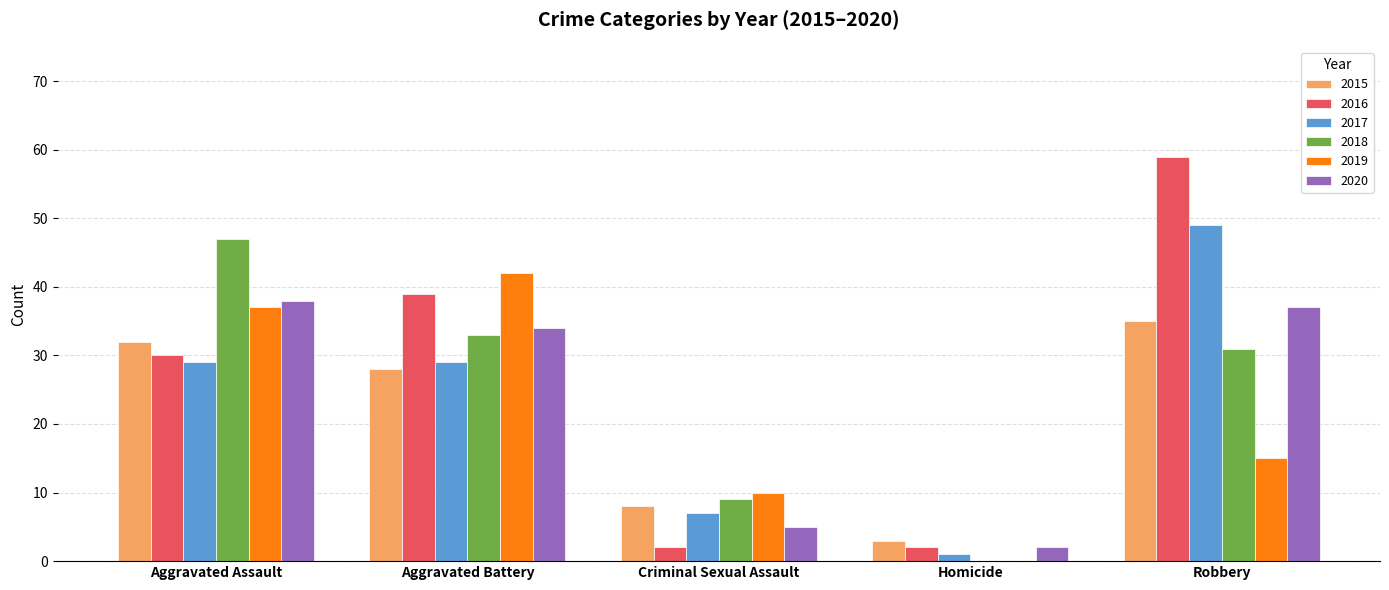

Where is 2019 nearest to the value 21?

Robbery